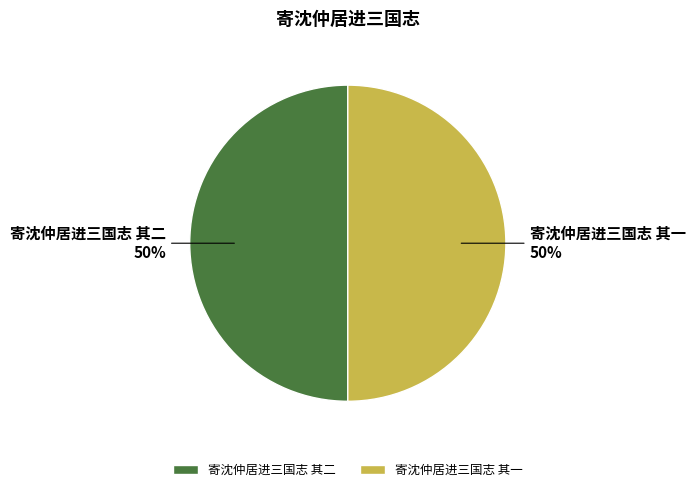

What percentage is the 寄沈仲居进三国志 其一 slice, to the nearest percent?

50%